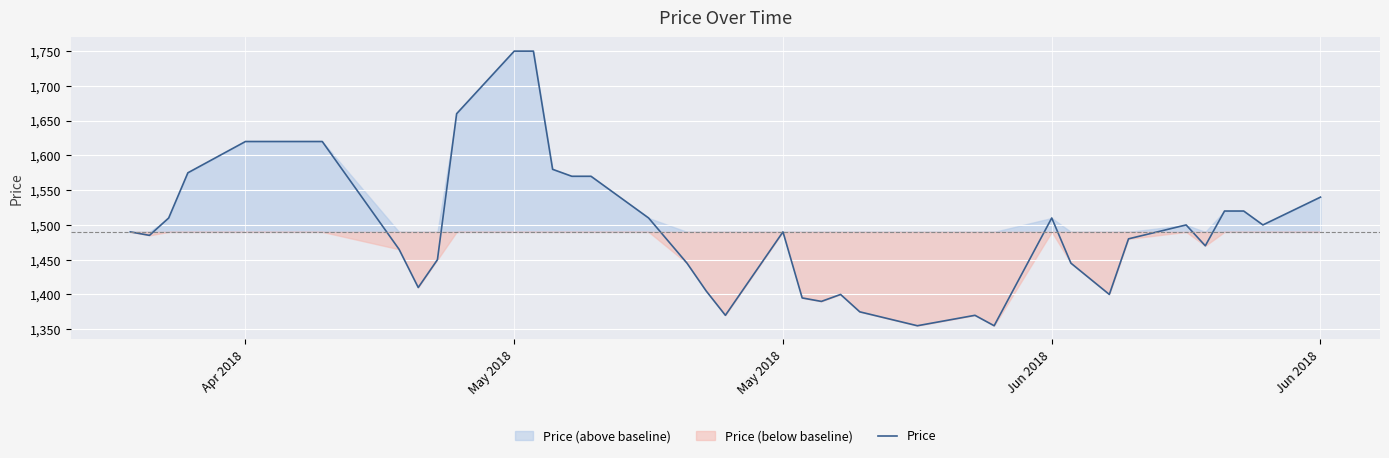

What is the maximum value shown in the chart?

1750